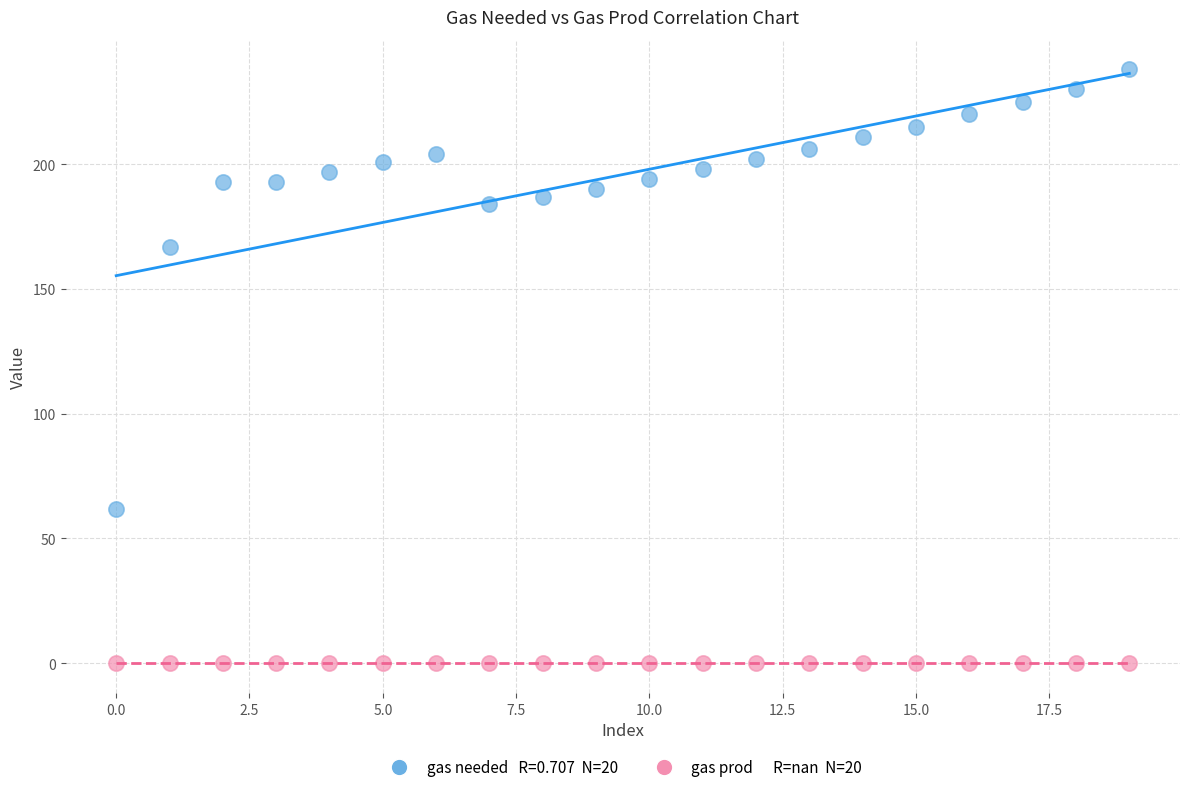

Across all series, what Y value is closest to 119?

167